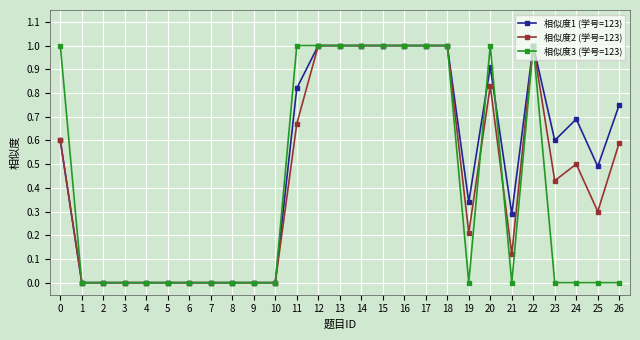

Is the value of 相似度1 (学号=123) at 24 greater than the value of 相似度2 (学号=123) at 16?

No